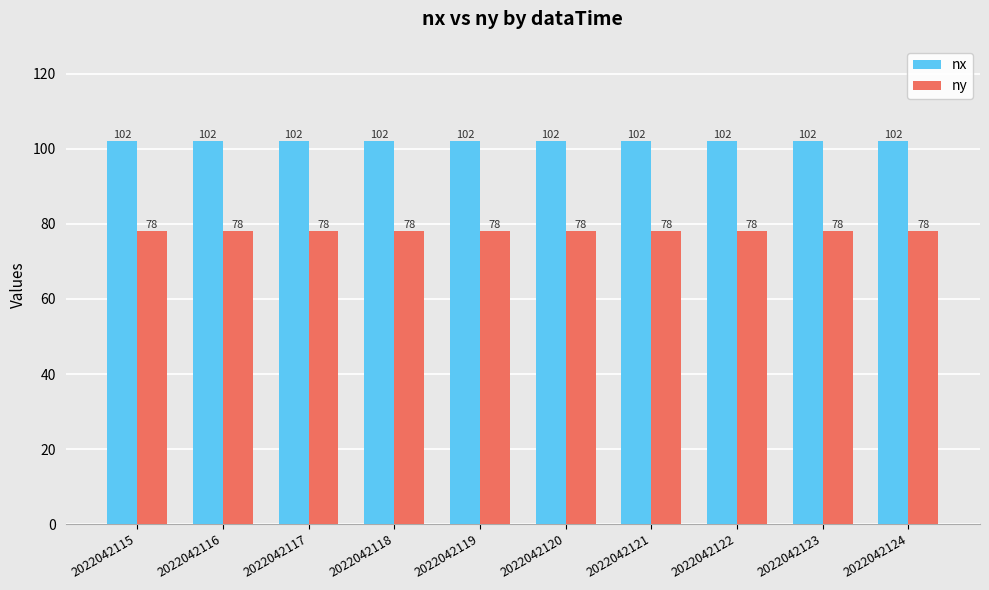

Which series has the largest total across all categories?

nx